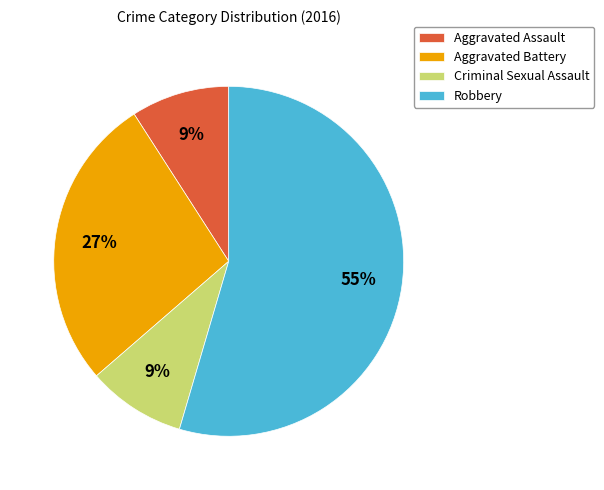

Is the sum of Aggravated Assault and Aggravated Battery greater than half?

No